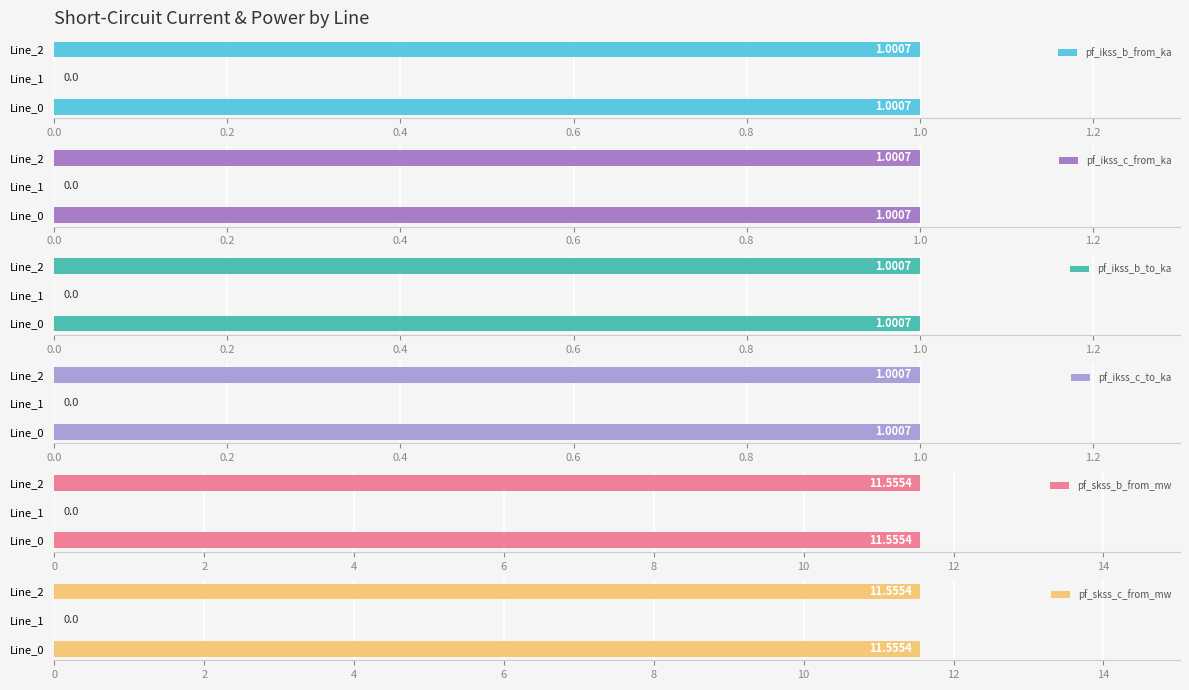

What is the sum of the pf_ikss_b_from_ka values at Line_2 and Line_1?

1.0